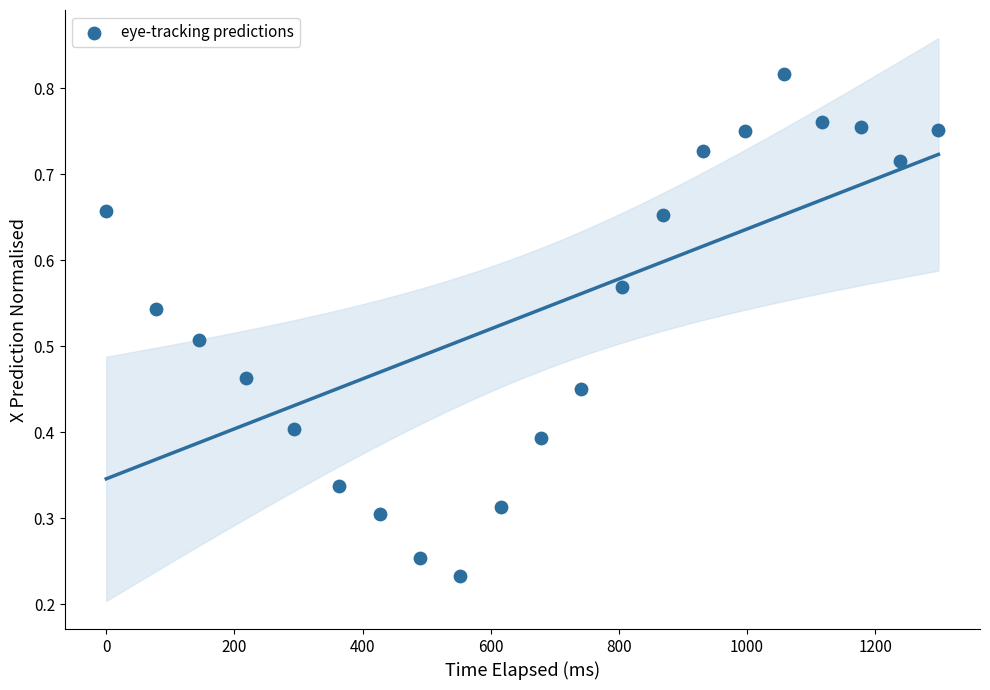

What is the range of X values (max minus min)?

1298.6